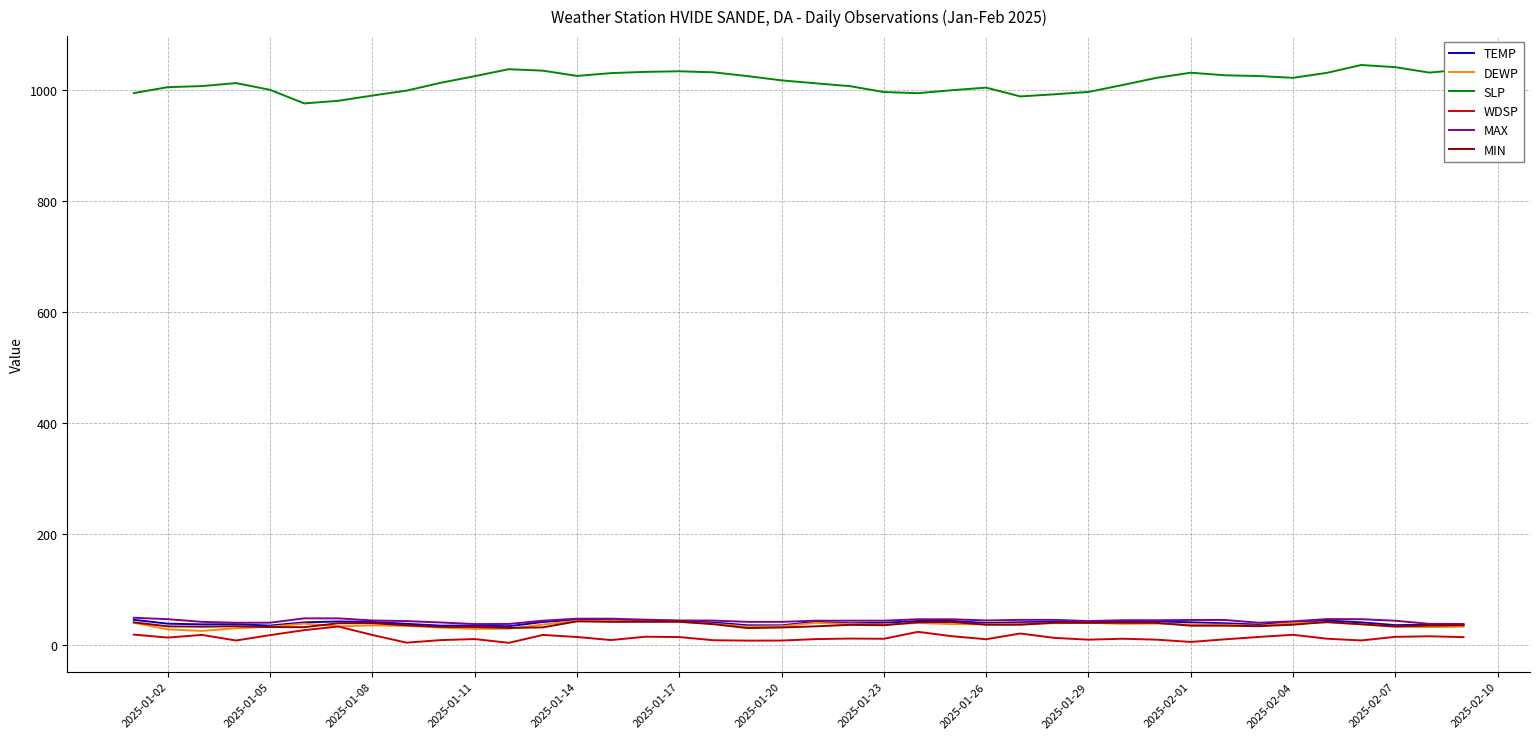

What is the maximum value shown in the chart?

1044.6